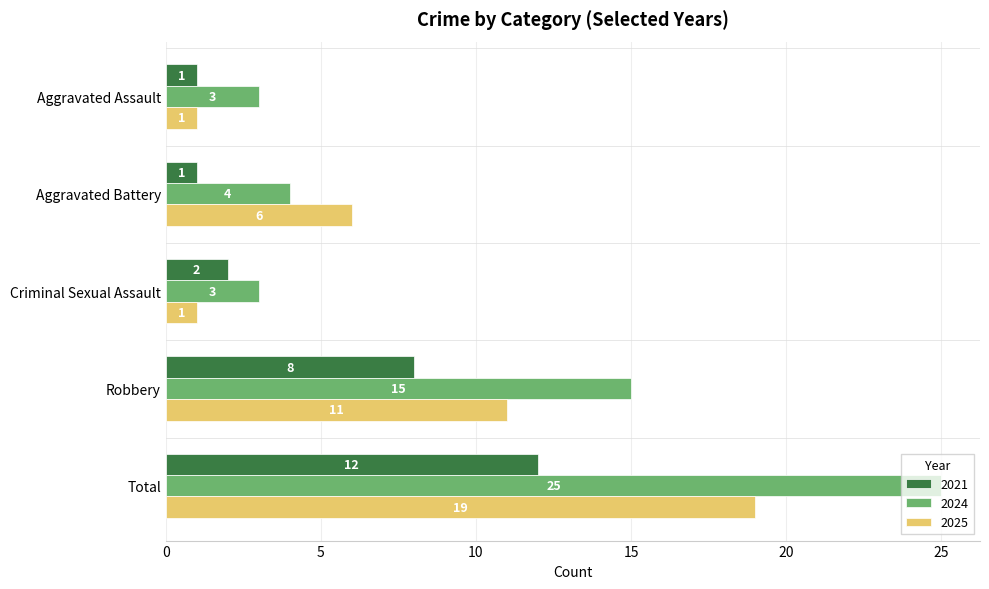

List the series in order of their overall mean, highest first.

2024, 2025, 2021